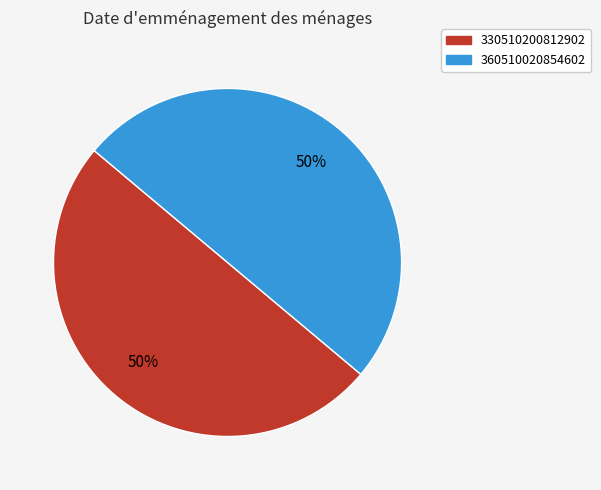

To the nearest percent, what portion does 330510200812902 represent?

50%